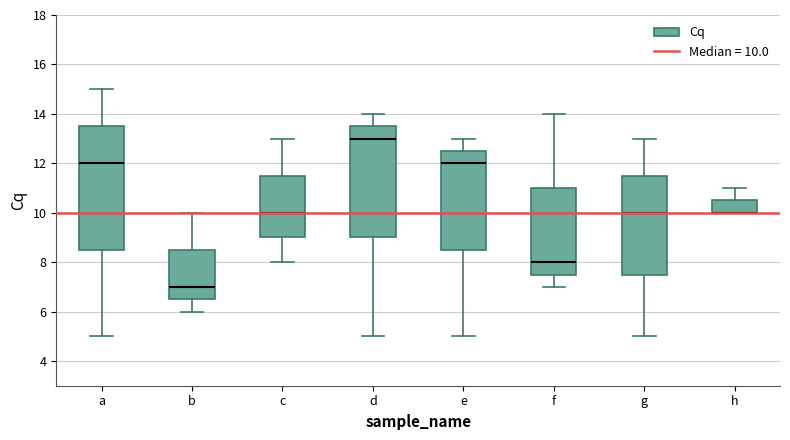

Reading left to right, transcribe this box plot: for each box, give where its median line is, the range the box spans, and where its two whiskers end, as read against the y-axis. The values are not printed on the chart, so give them approximately, as read against the axis.

a: median 12.0, box 8.6 to 13.6, whiskers 5.0 to 15.0
b: median 7.0, box 6.6 to 8.6, whiskers 6.0 to 10.0
c: median 10.0, box 9.0 to 11.6, whiskers 8.0 to 13.0
d: median 13.0, box 9.0 to 13.6, whiskers 5.0 to 14.0
e: median 12.0, box 8.6 to 12.6, whiskers 5.0 to 13.0
f: median 8.0, box 7.6 to 11.0, whiskers 7.0 to 14.0
g: median 10.0, box 7.6 to 11.6, whiskers 5.0 to 13.0
h: median 10.0 (drawn on the box's lower edge), box 10.0 to 10.6, whiskers 10.0 to 11.0